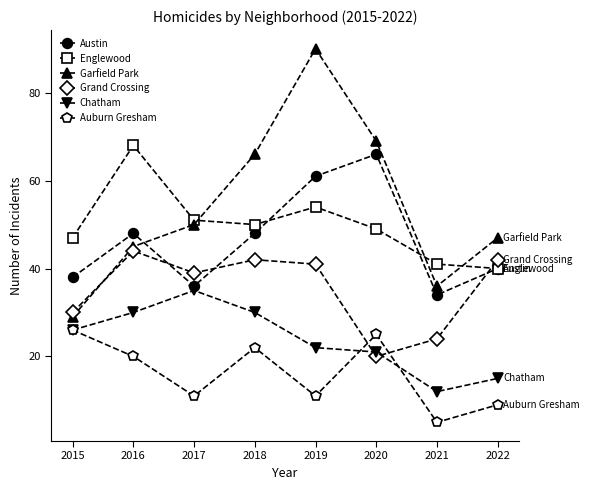

Is it true that Englewood equals 19 at 2021?

False